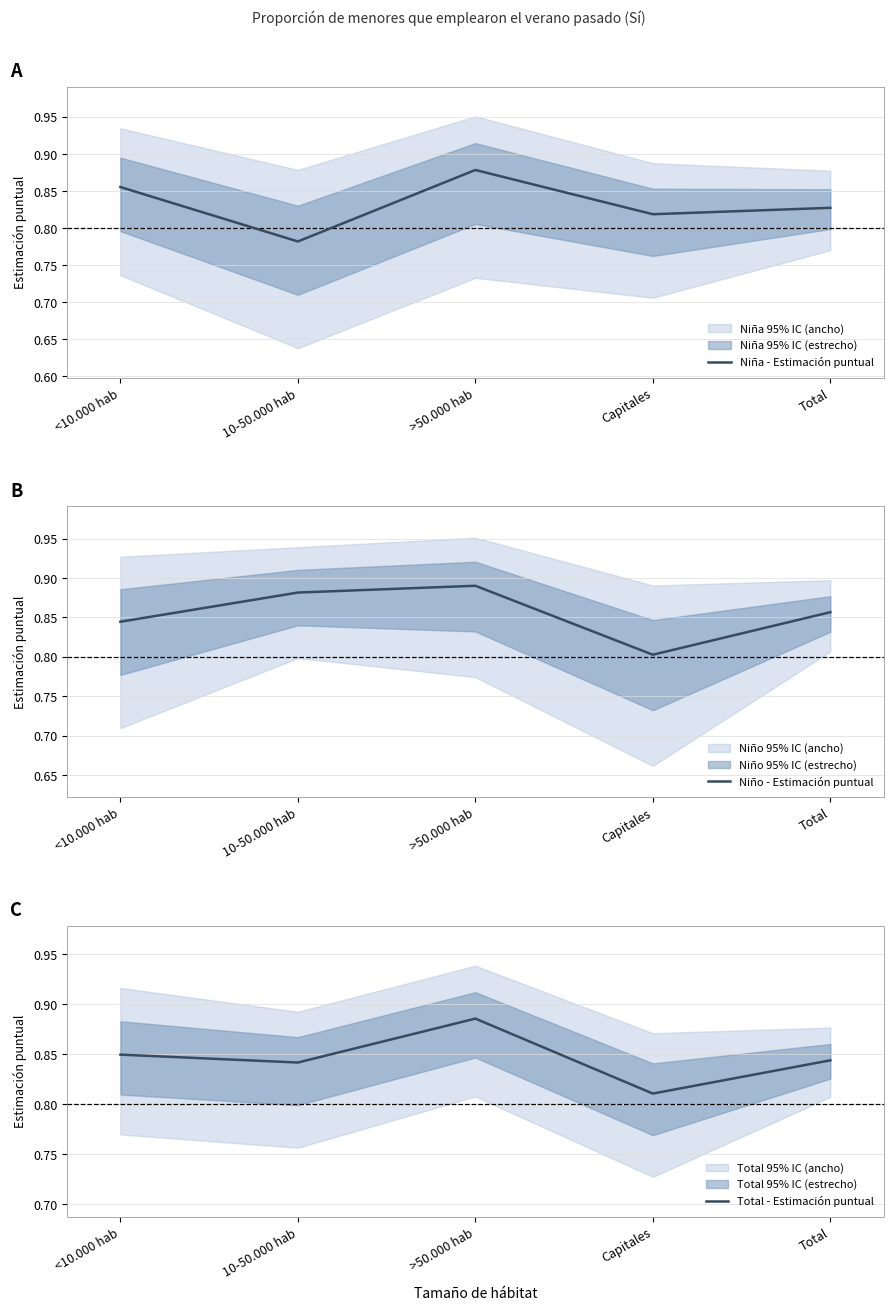

How many intersections are there between Niño - Estimación puntual and Total - Estimación puntual?

3